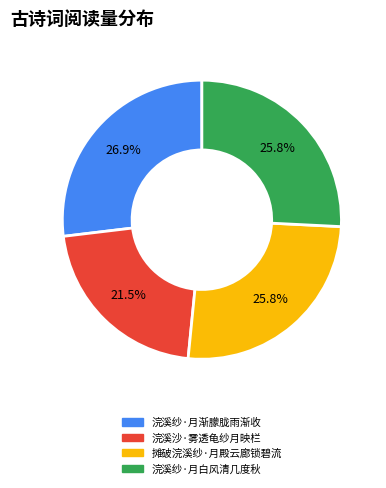

To the nearest percent, what is the difference between the largest and smallest slice percentages?

5%